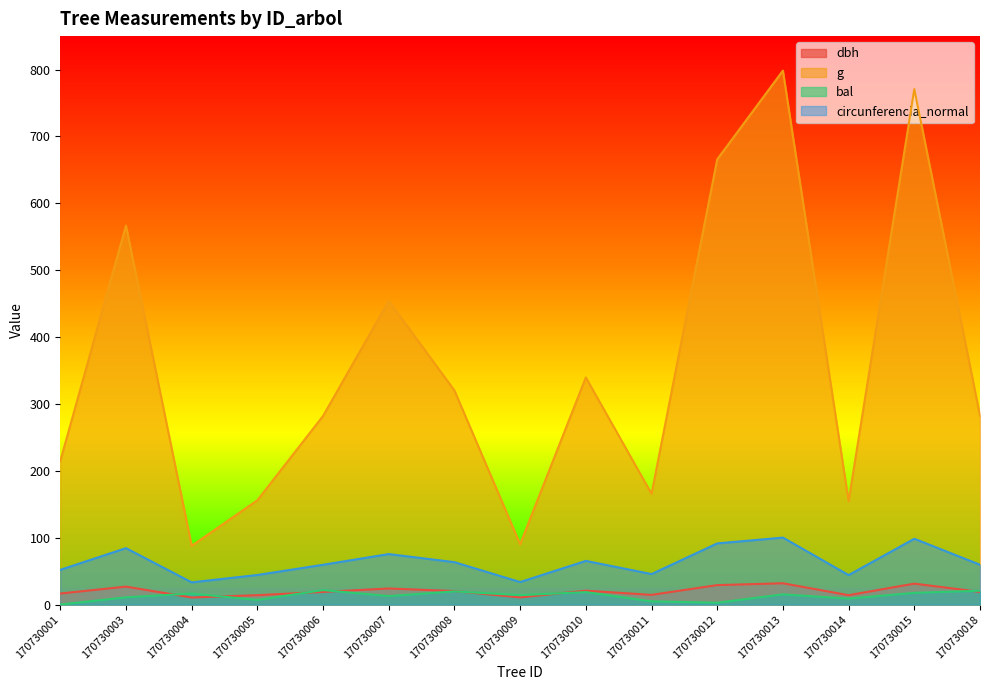

Reading left to right, extract all data points from this chart.

dbh: 16.5	26.9	10.6	14.1	18.9	24.1	20.2	10.7	20.8	14.5	29.1	31.9	14.0	31.3	19.0
g: 214.7	566.6	87.9	156.0	282.0	454.1	320.1	90.3	339.6	165.7	665.8	798.4	154.6	770.8	282.4
bal: 0.0	10.9	16.4	7.0	21.6	12.7	19.7	14.2	18.6	4.8	2.7	15.3	8.9	17.6	20.8
circunferencia_normal: 51.9	84.4	33.2	44.3	59.5	75.5	63.4	33.7	65.3	45.6	91.5	100.2	44.1	98.4	59.6